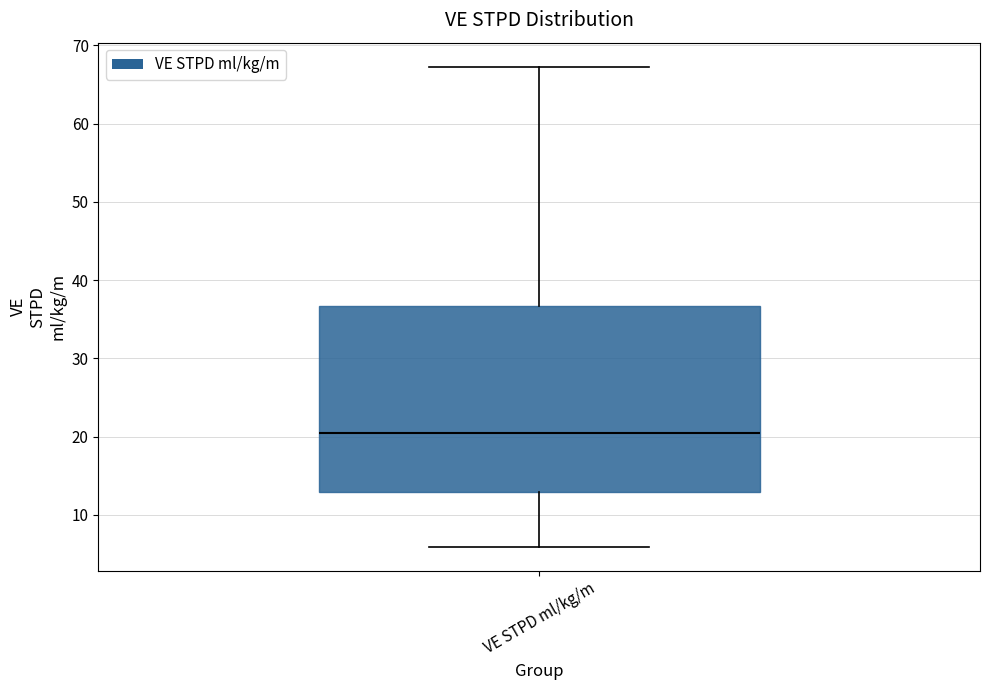

Transcribe this box plot: give where the median line is, the range the box spans, and where the two whiskers end, as read against the y-axis. The values are not printed on the chart, so give them approximately, as read against the axis.

median 20, box 13 to 37, whiskers 6 to 67